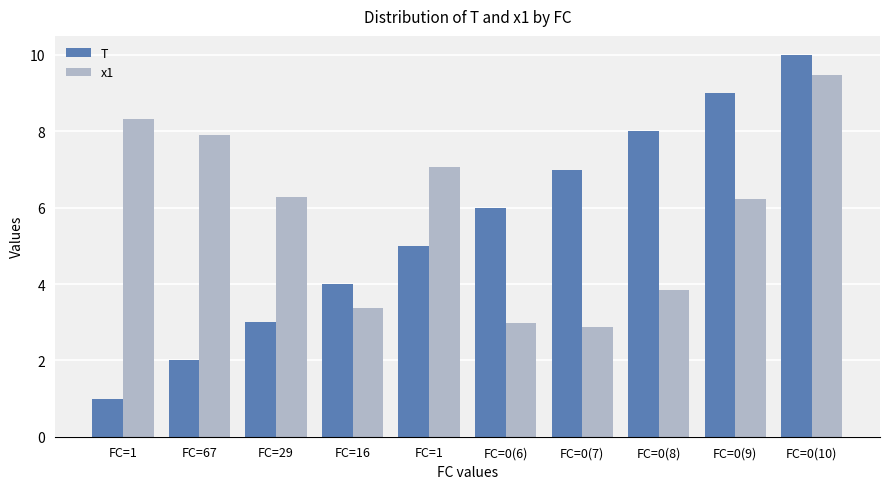

Where does the T series first go above 6?

FC=0(7)